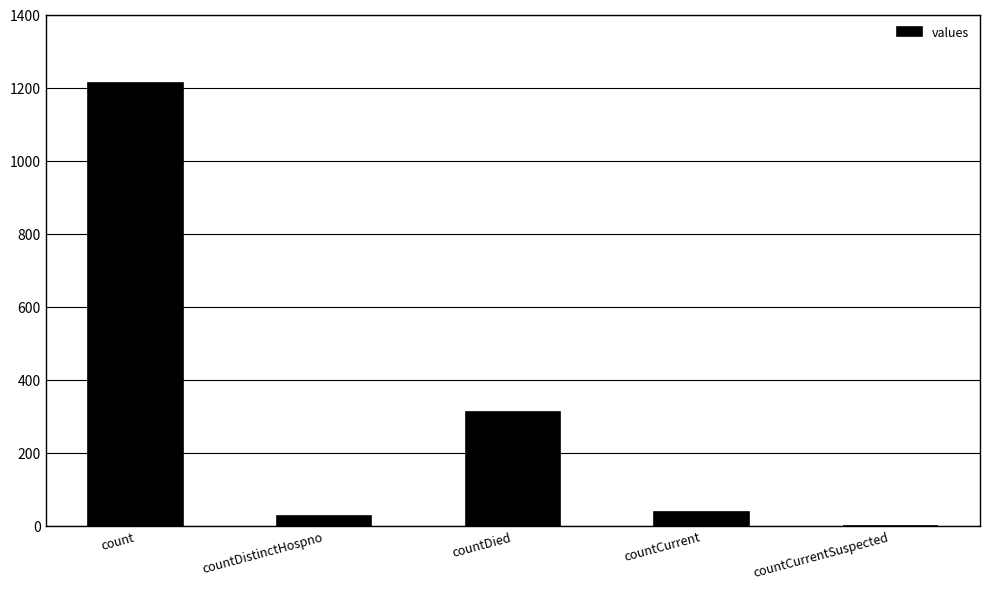

How many series are shown in this chart?

1